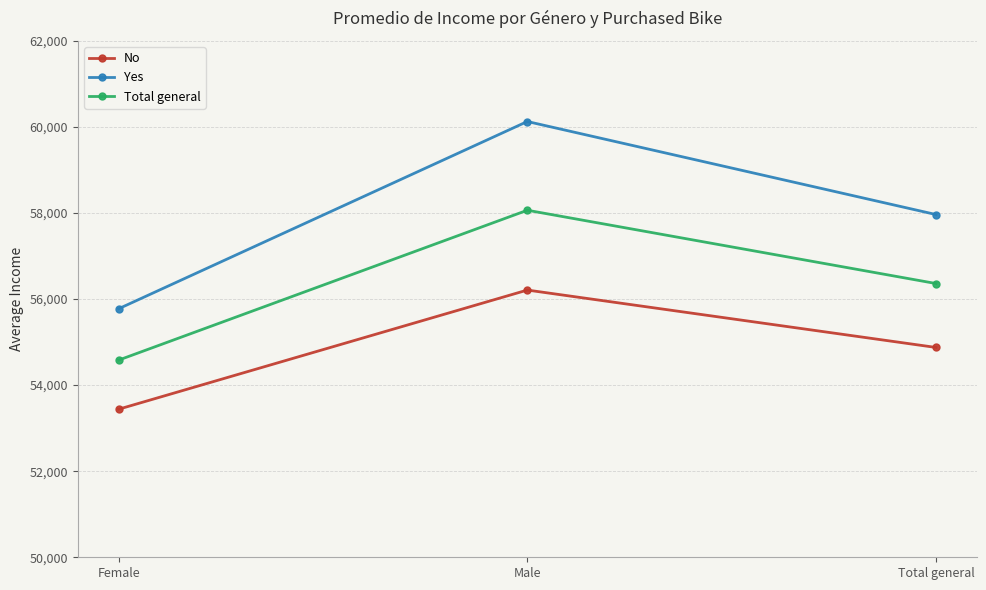

What is the label of the 3rd point from the right?

Female